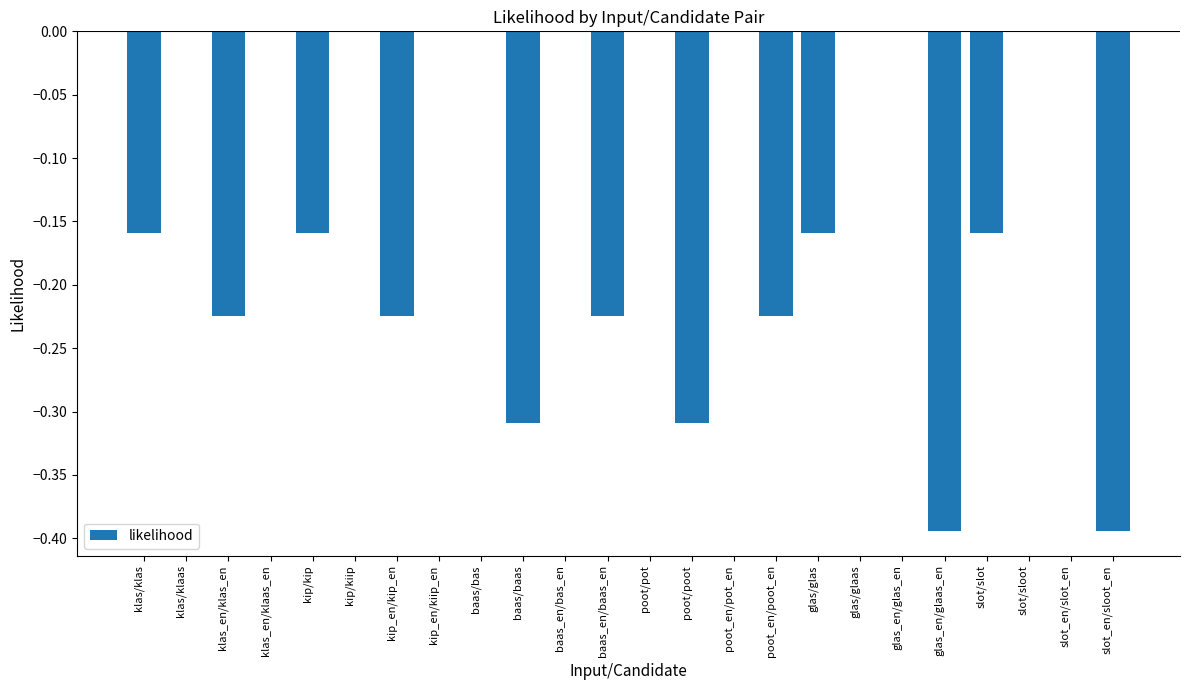

True or false: the data shows 0.0 at kip_en/kiip_en.

True